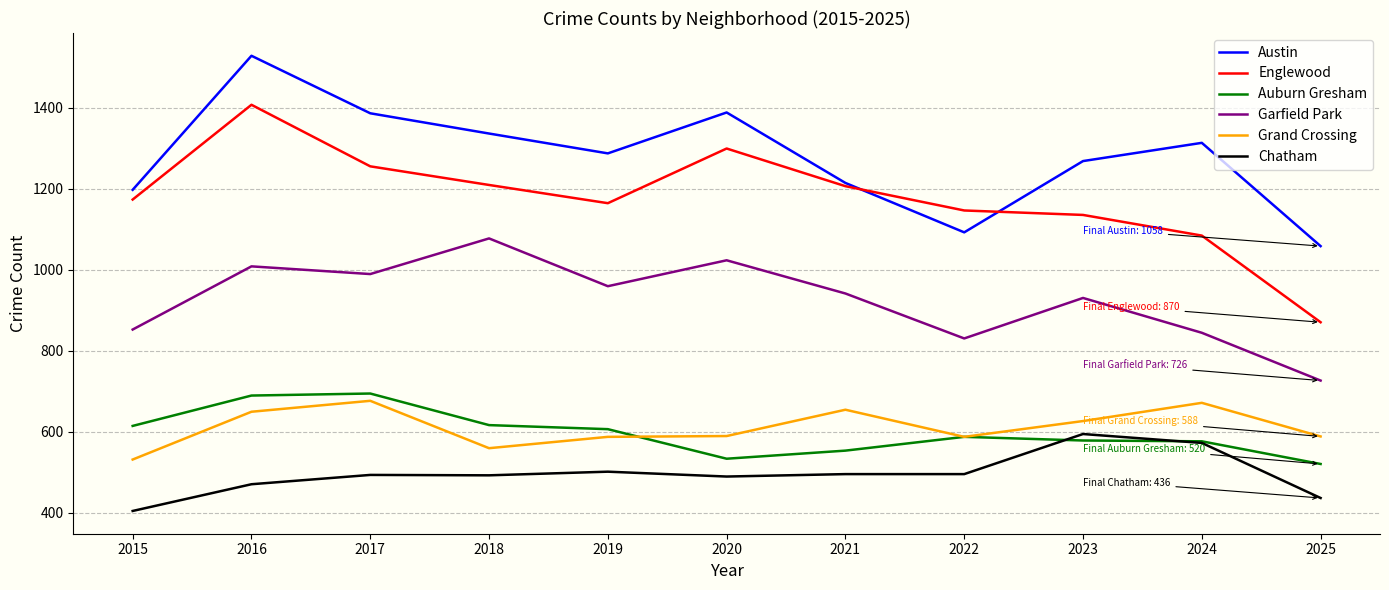

The value of Auburn Gresham at 2020 is 533. True or false?

True